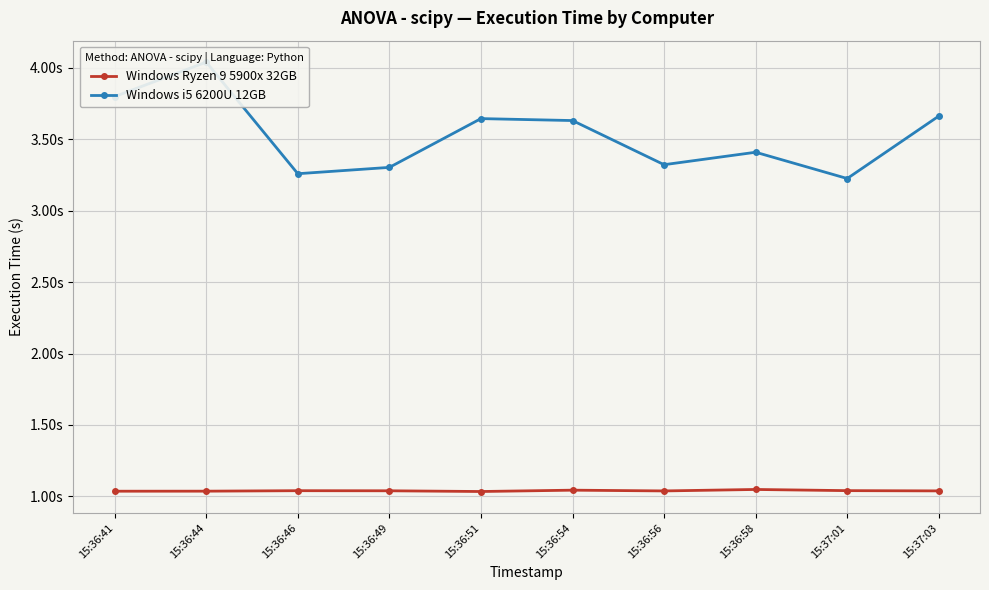

What is the label of the 8th point from the left?

15:36:58